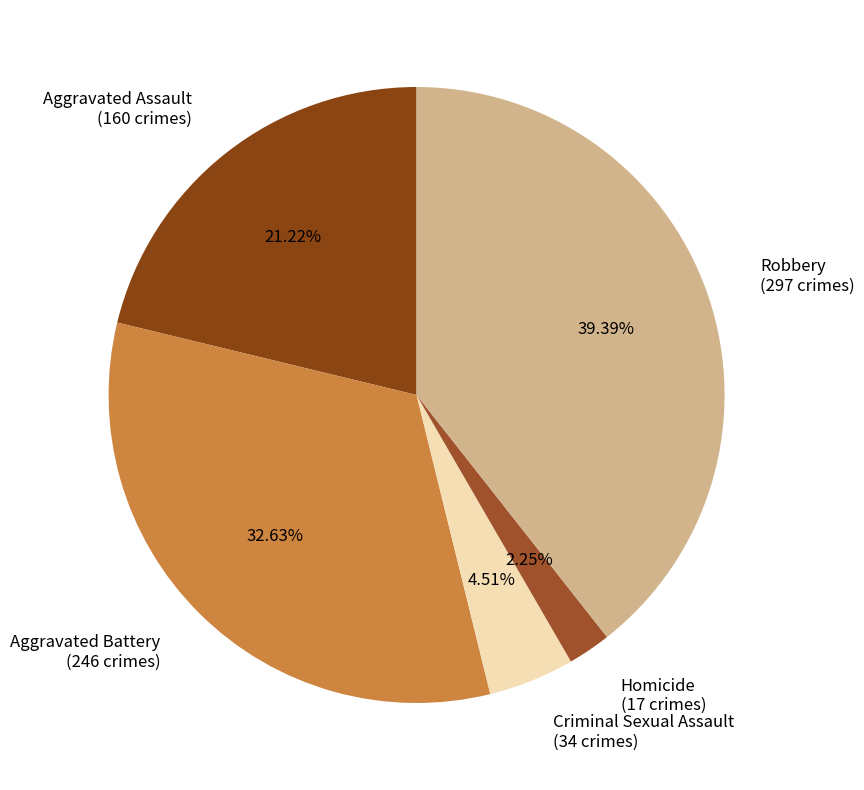

Which category has the smallest portion of the pie?

Homicide